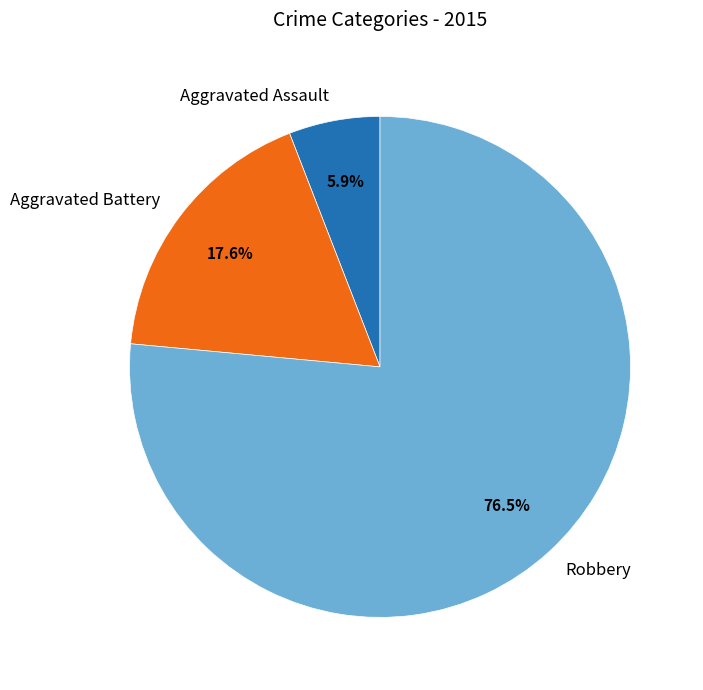

Does any single category account for the majority?

Yes